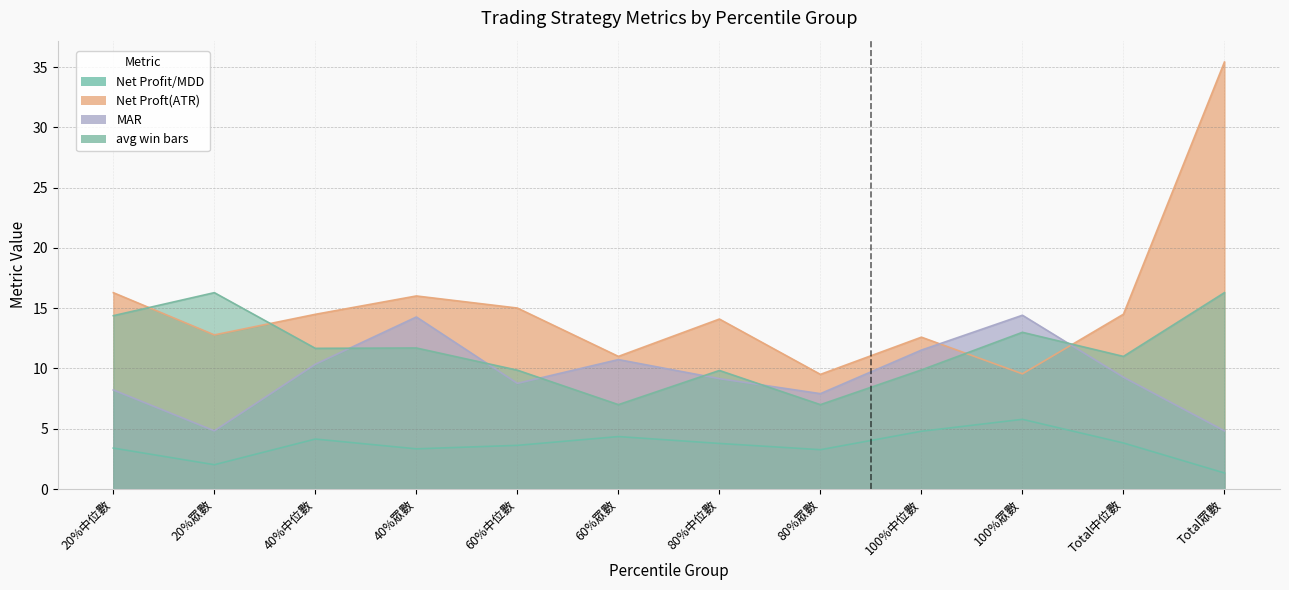

What is the label of the 7th point from the right?

60%眾數